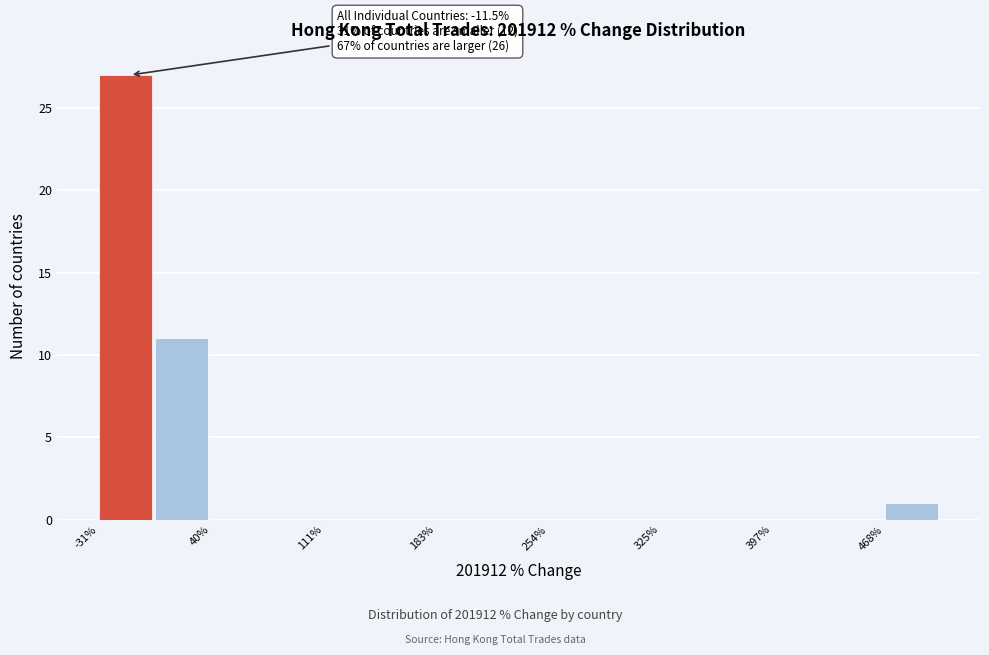

Read against the x-axis, roughly where is the centre of the tallest bar?

-10